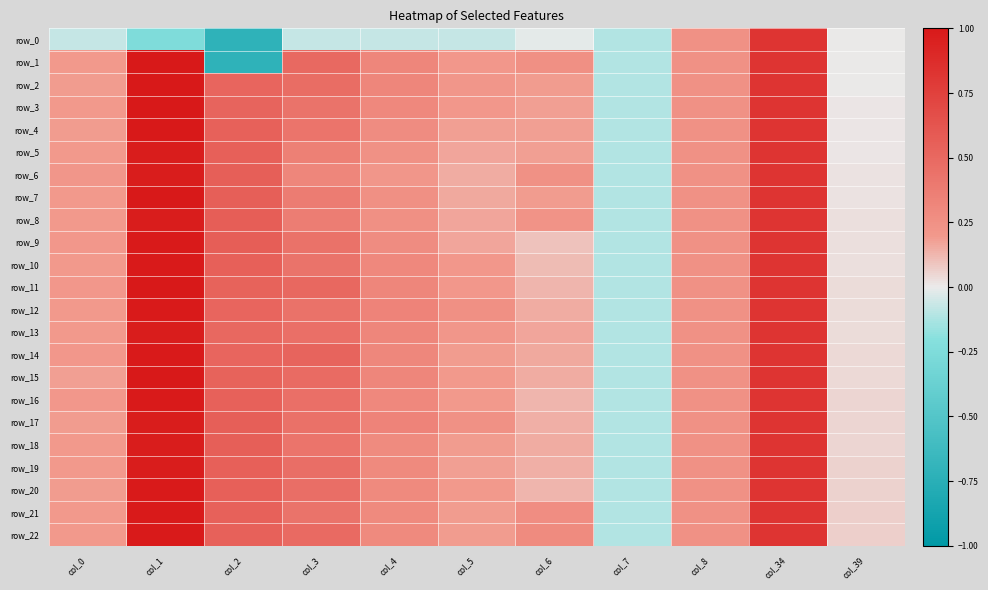

What is the difference between the second highest and minimum values in the row_5 series?

0.9